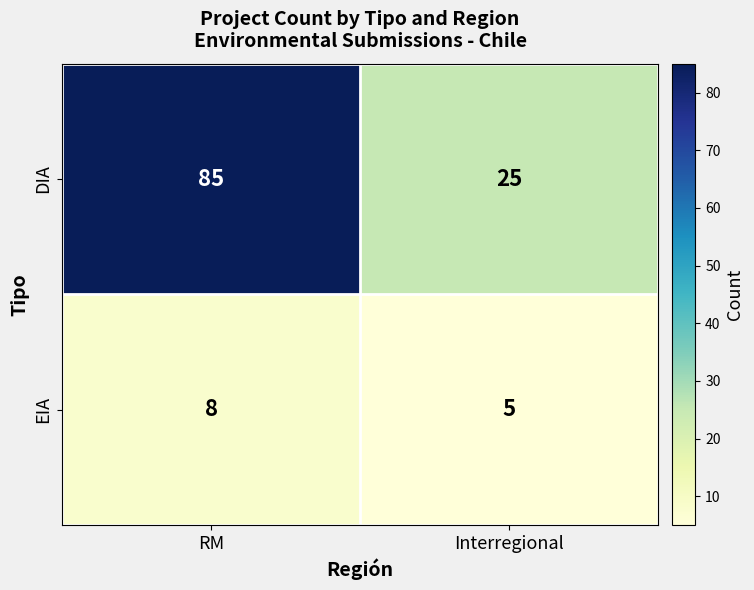

At which category is the sum across all series the highest?

RM